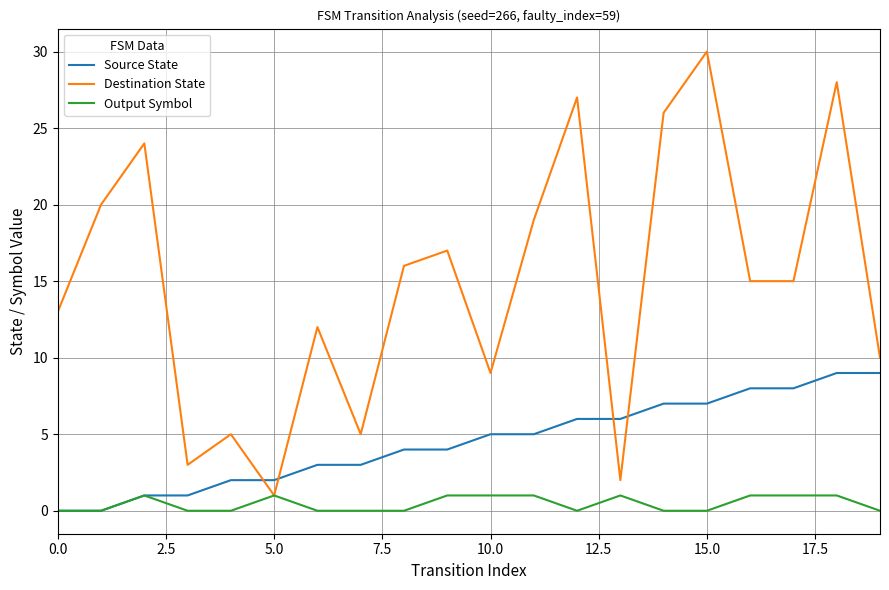

List the series in order of their peak value, highest first.

Destination State, Source State, Output Symbol